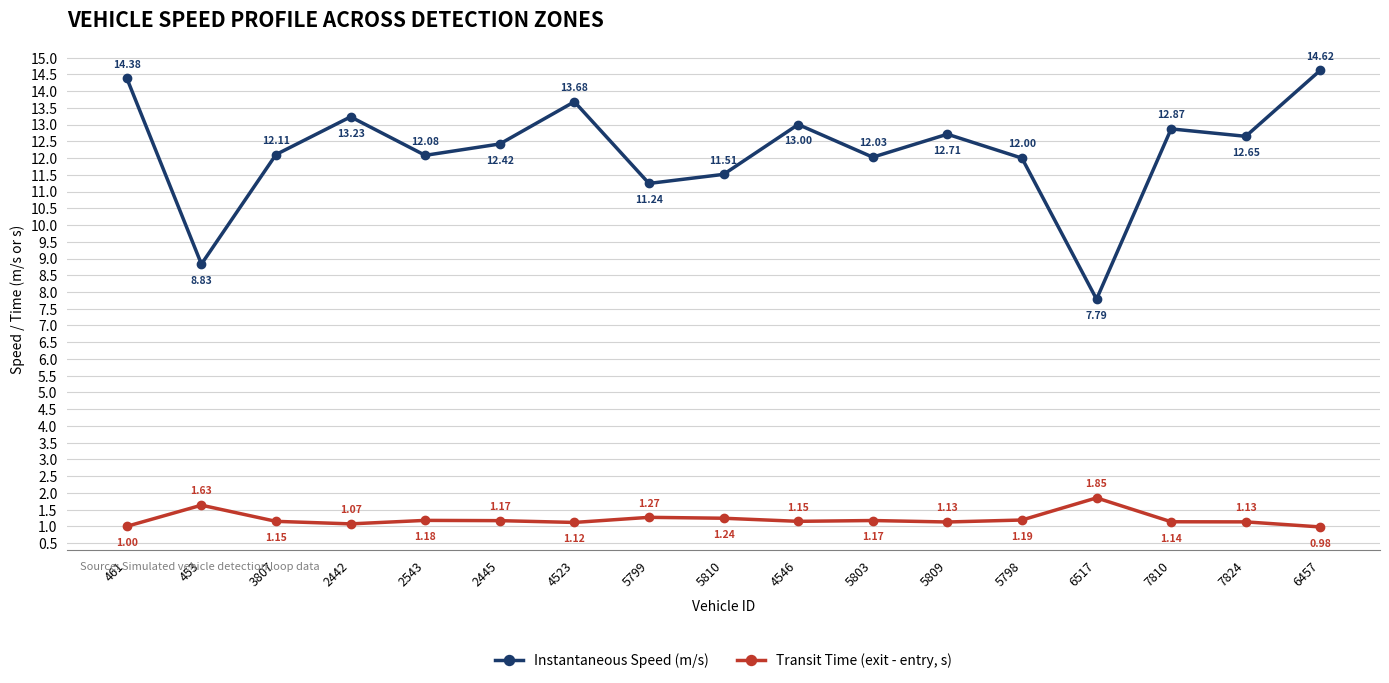

List the series in order of their overall mean, highest first.

Instantaneous Speed (m/s), Transit Time (exit - entry, s)